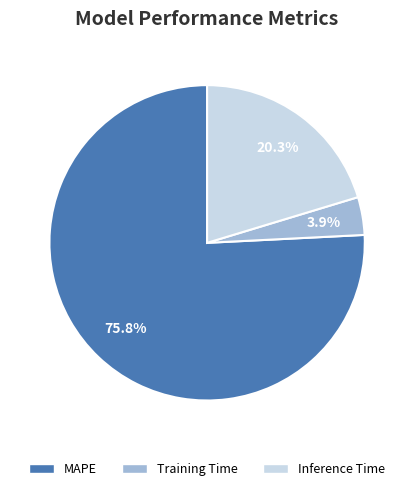

To the nearest percent, what percentage of the pie is Inference Time?

20%